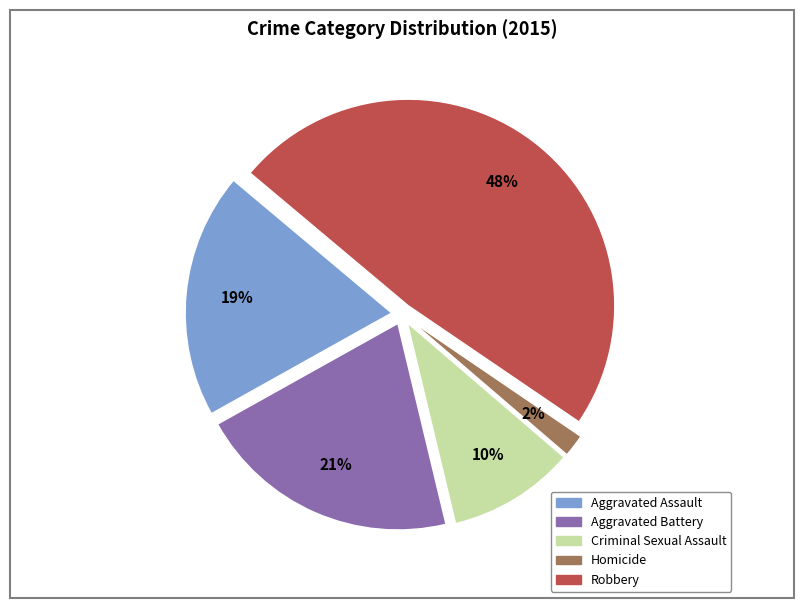

What is the largest slice in the pie chart?

Robbery